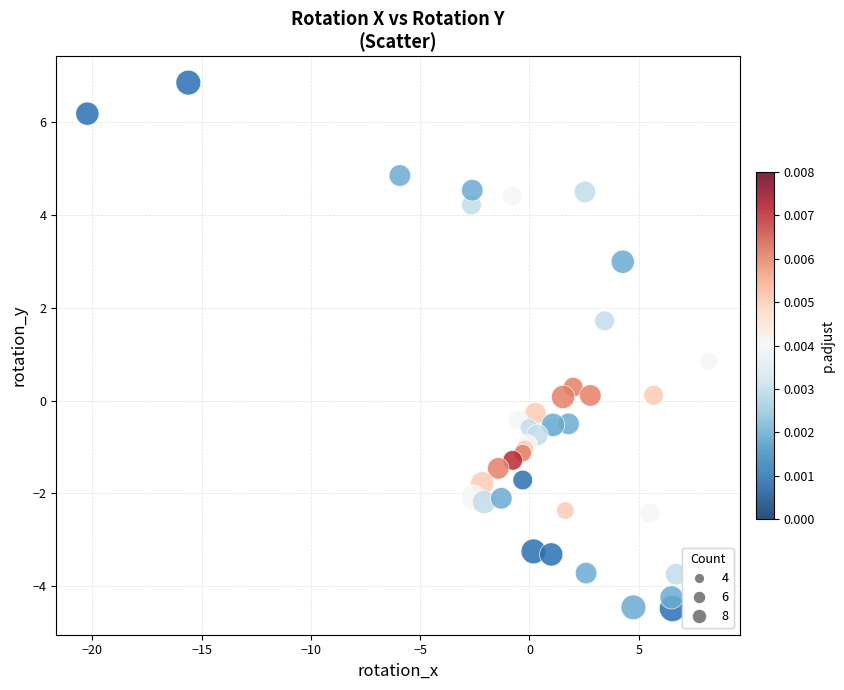

What Y value in the scatter plot is closest to 1?

0.8